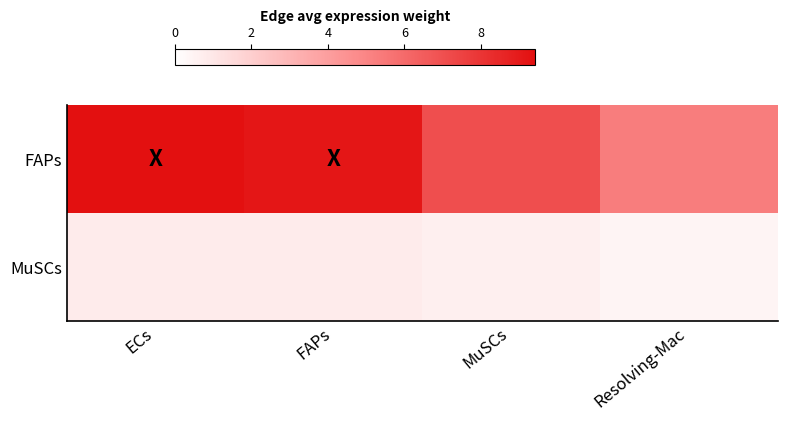

At how many categories does at least one series exceed 8?

2